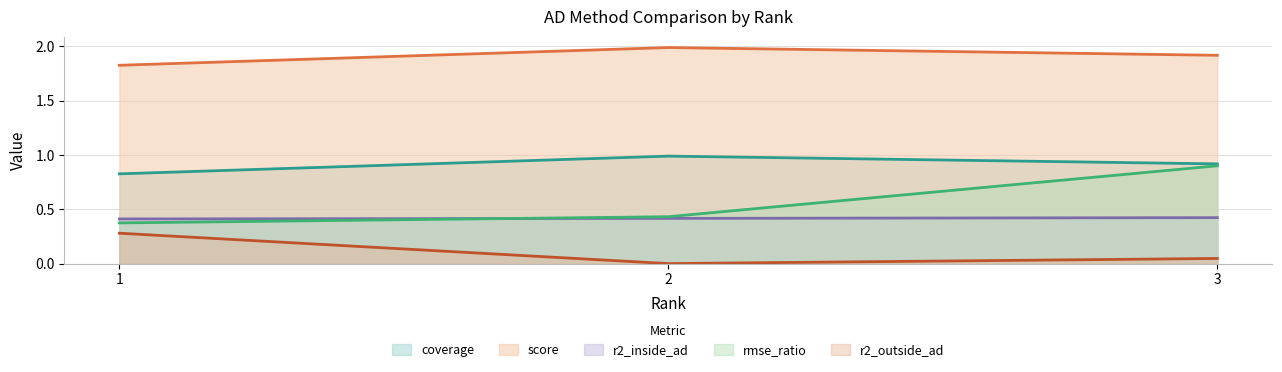

What is the difference between the second highest and minimum values in the coverage series?

0.1